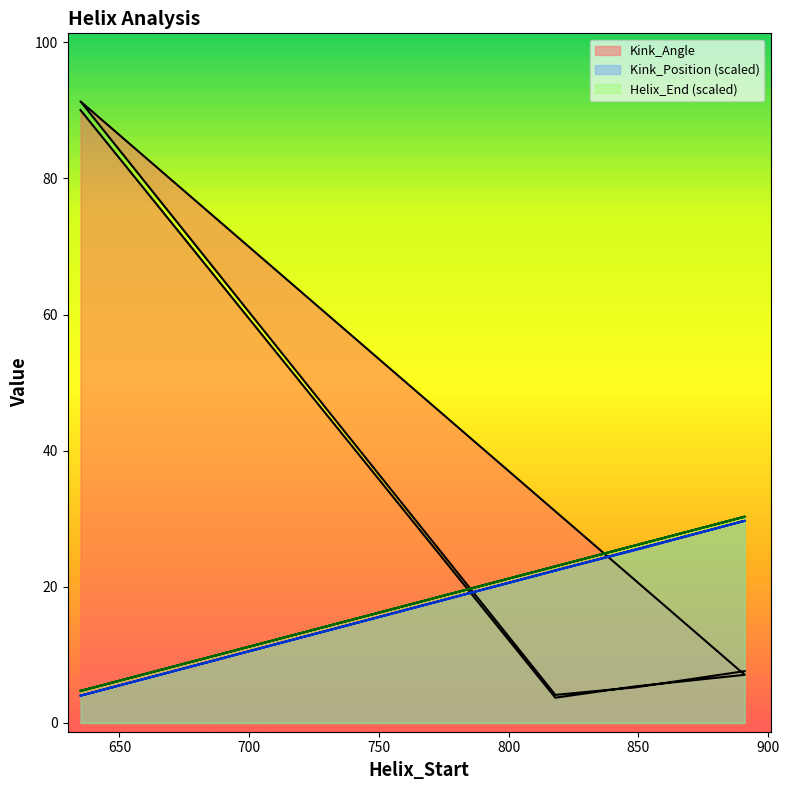

Where is the first local minimum for Kink_Position?

635